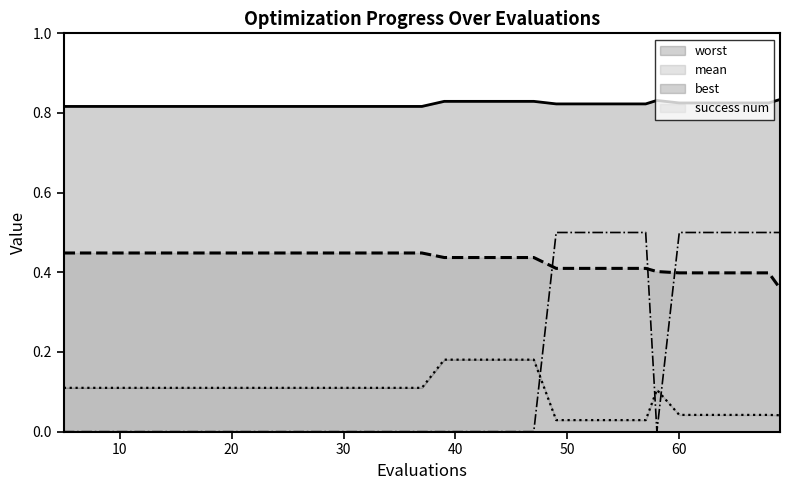

Count the number of categories in the chart.

20